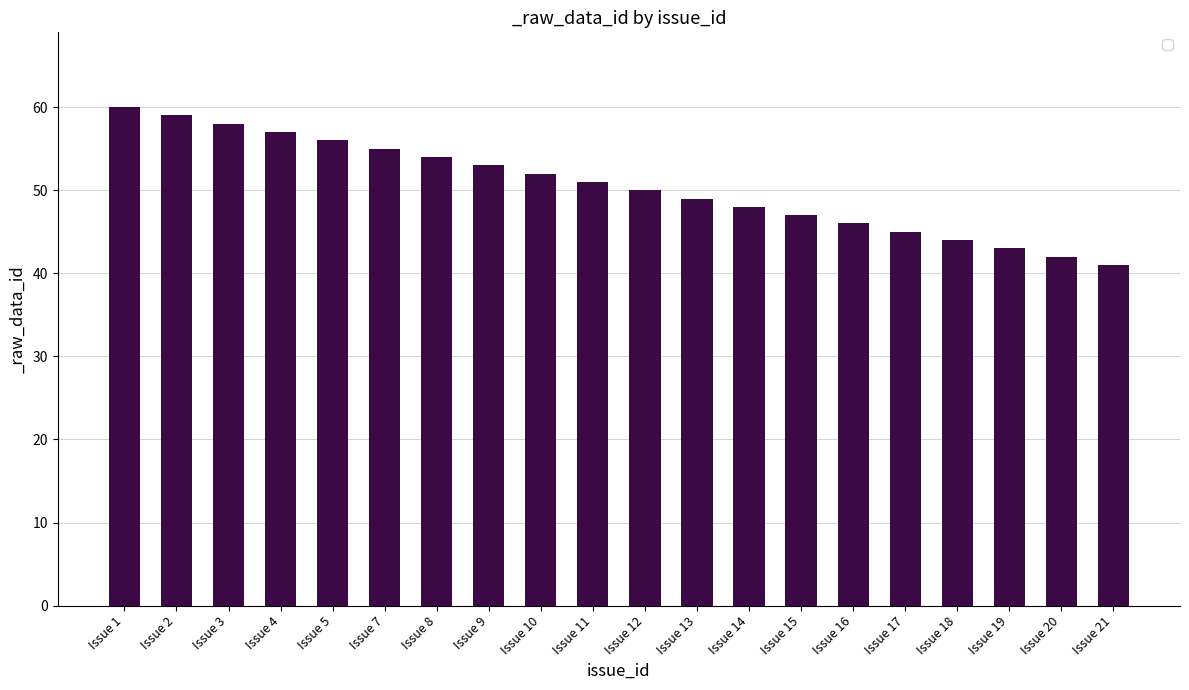

Which has a higher value, Issue 16 or Issue 21?

Issue 16